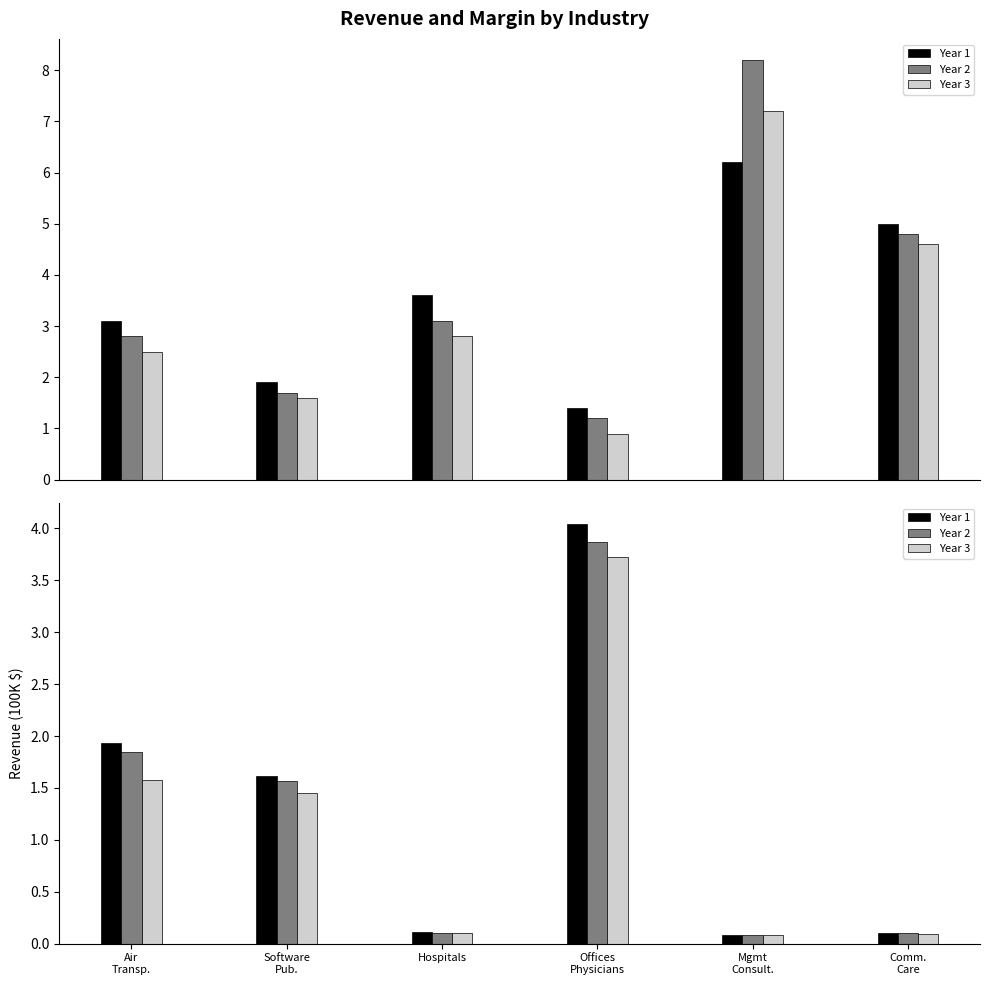

Between Software
Pub. and Mgmt
Consult., which is larger?

Software
Pub.